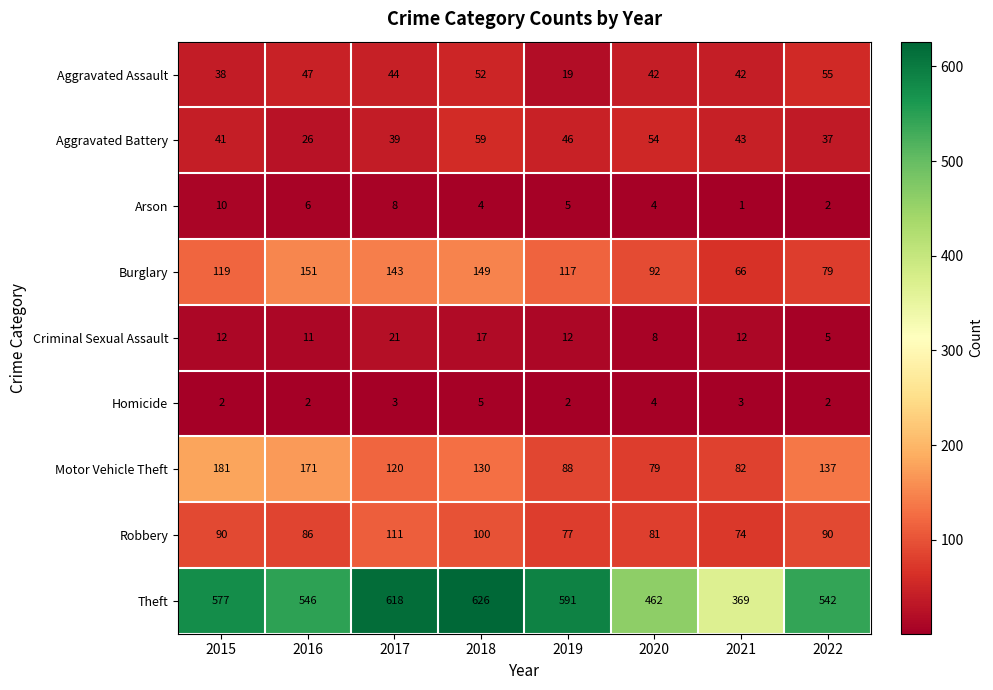

Between 2016 and 2018, which series saw the biggest shift?

Theft